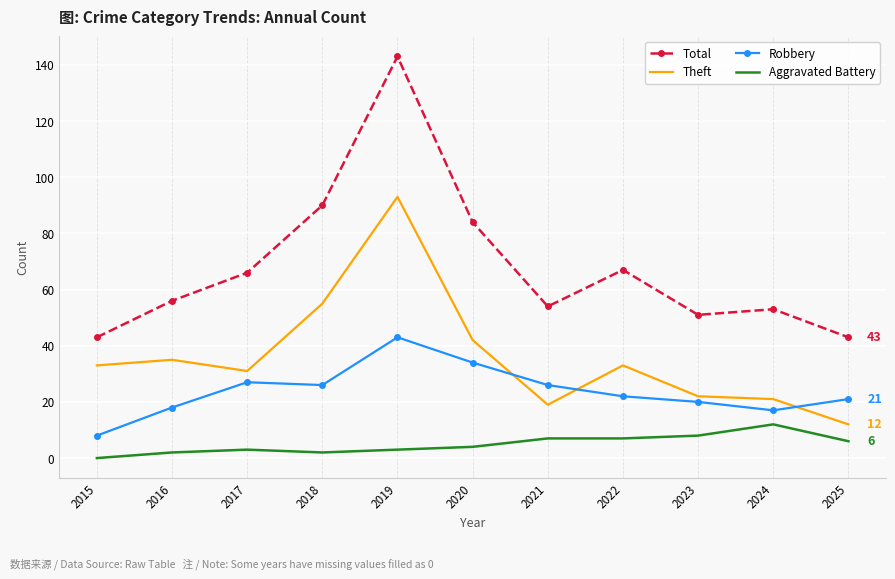

The Theft series shows 31 at 2017. True or false?

True